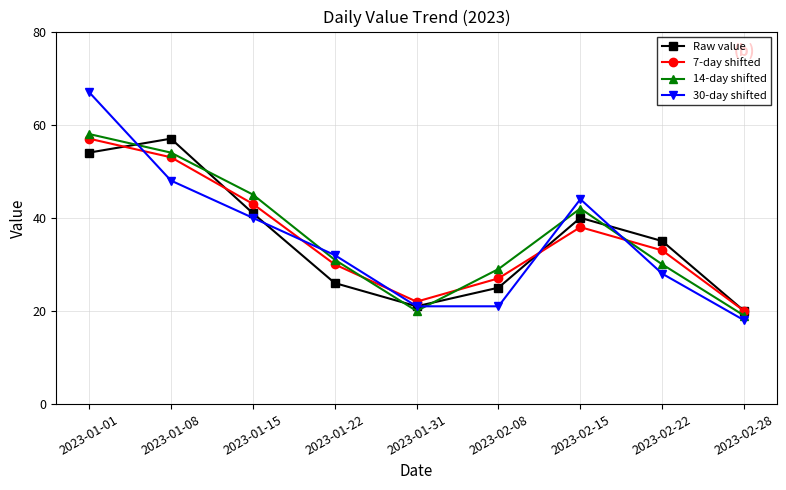

How many interior local peaks does the 7-day shifted series have?

1